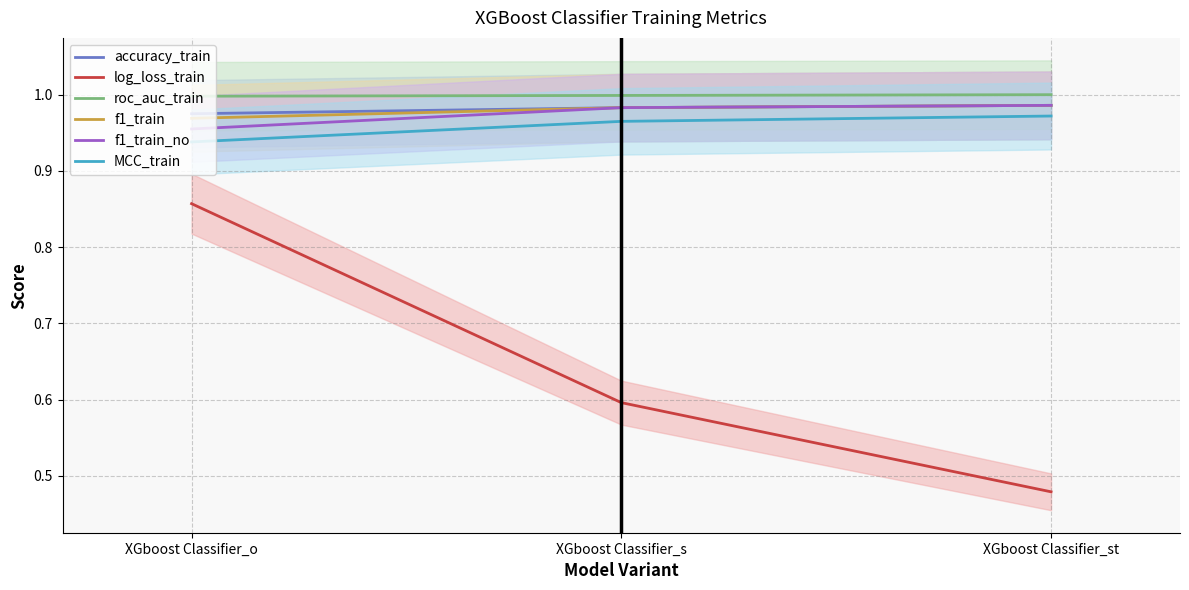

At which category does the chart reach its minimum across all series?

XGboost Classifier_st